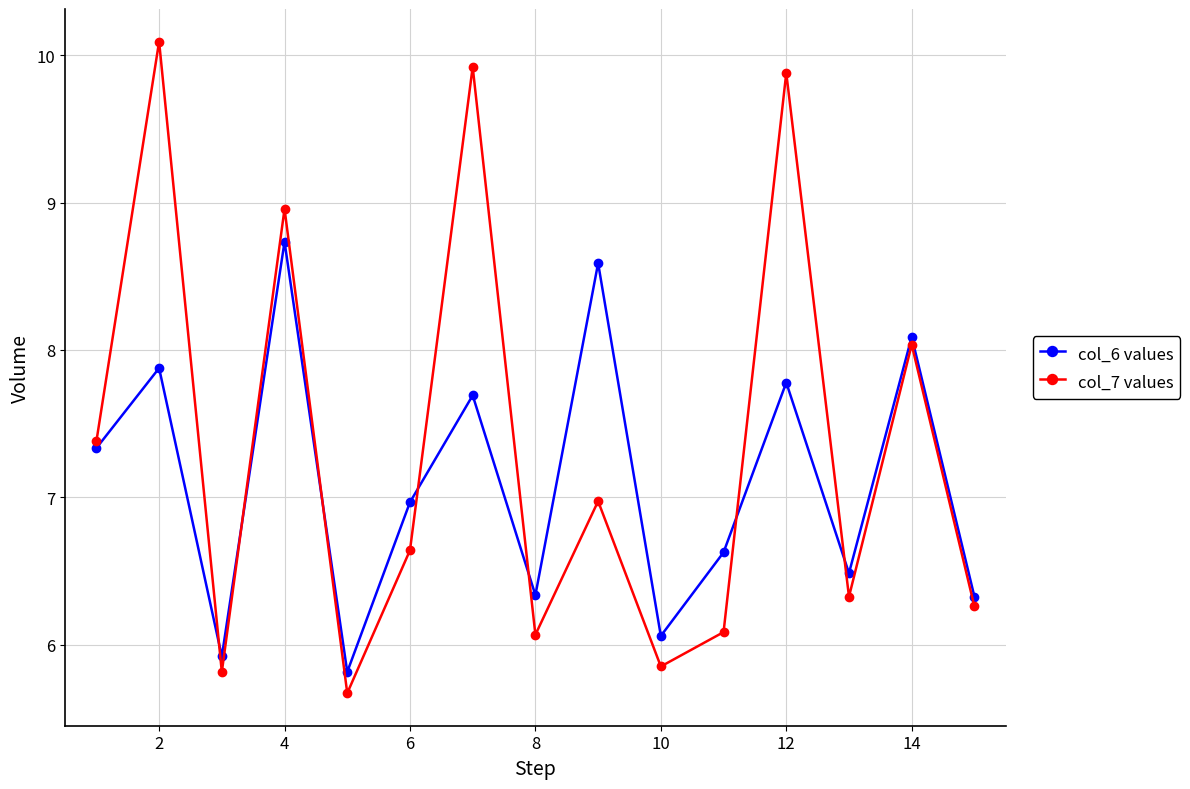

List the series in order of their overall mean, highest first.

col_7 values, col_6 values